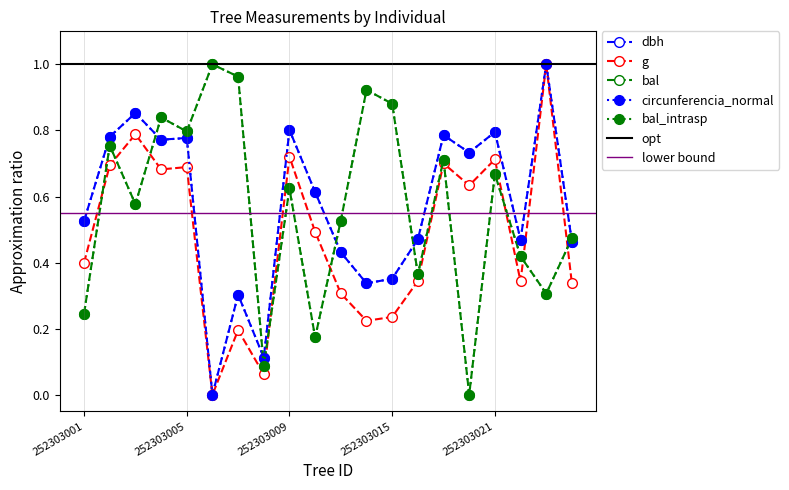

Which series ends up on top after the final intersection of circunferencia_normal and bal_intrasp?

bal_intrasp